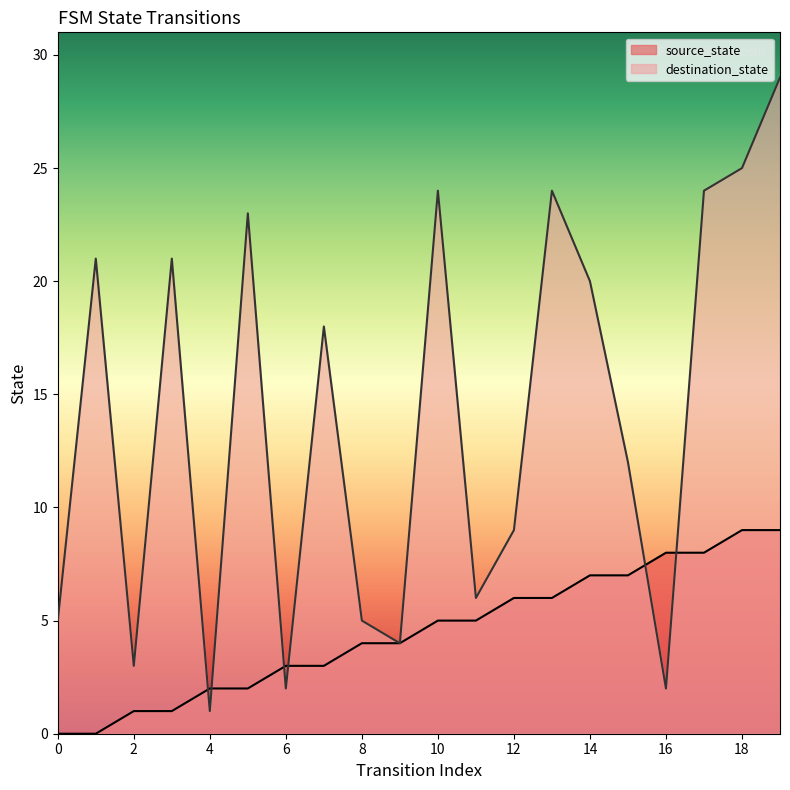

Which series ends up on top after the final intersection of destination_state and source_state?

destination_state